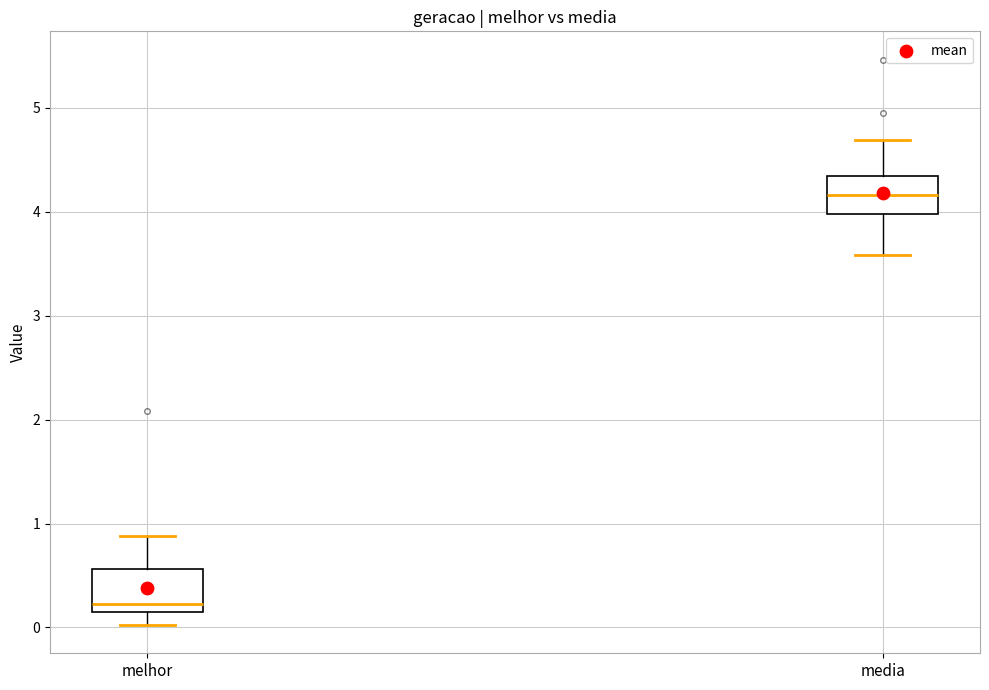

Reading left to right, transcribe this box plot: for each box, give where its median line is, the range the box spans, and where its two whiskers end, as read against the y-axis. The values are not printed on the chart, so give them approximately, as read against the axis.

melhor: median 0.2, box 0.1 to 0.6, whiskers 0.0 to 0.9
media: median 4.2, box 4.0 to 4.3, whiskers 3.6 to 4.7